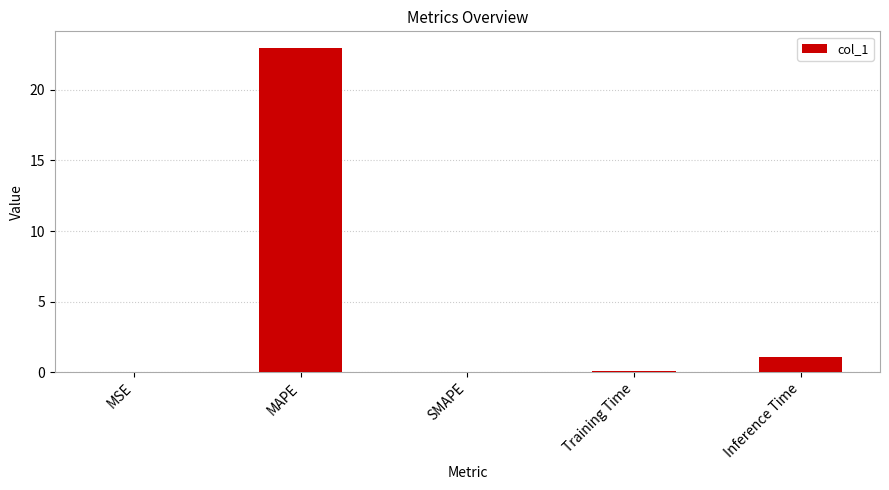

The chart shows a value of 0.0 at SMAPE. True or false?

True